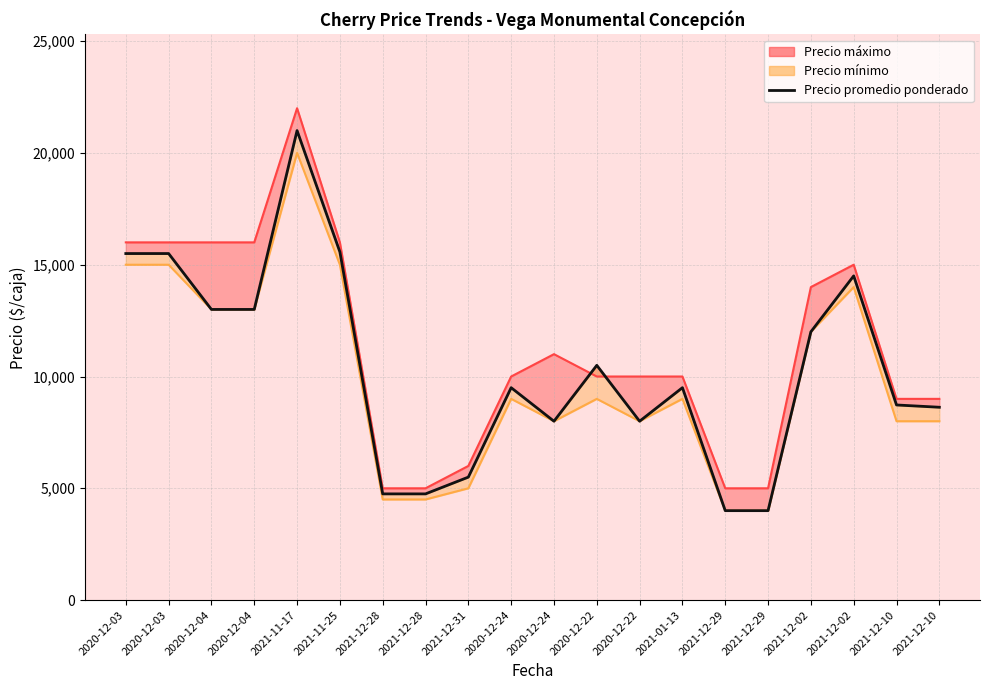

What is the approximate value at 2020-12-24?

9500